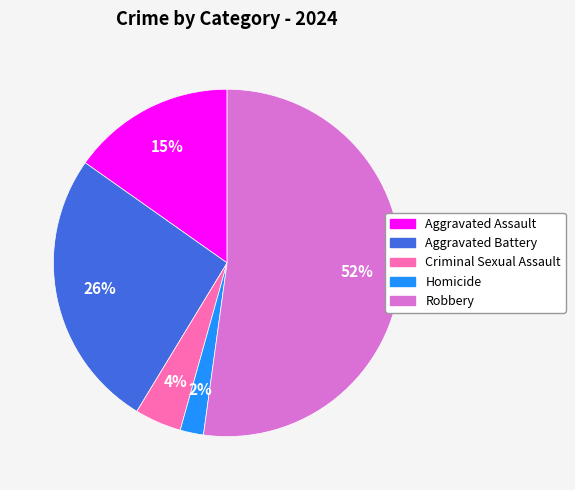

What is the largest slice in the pie chart?

Robbery